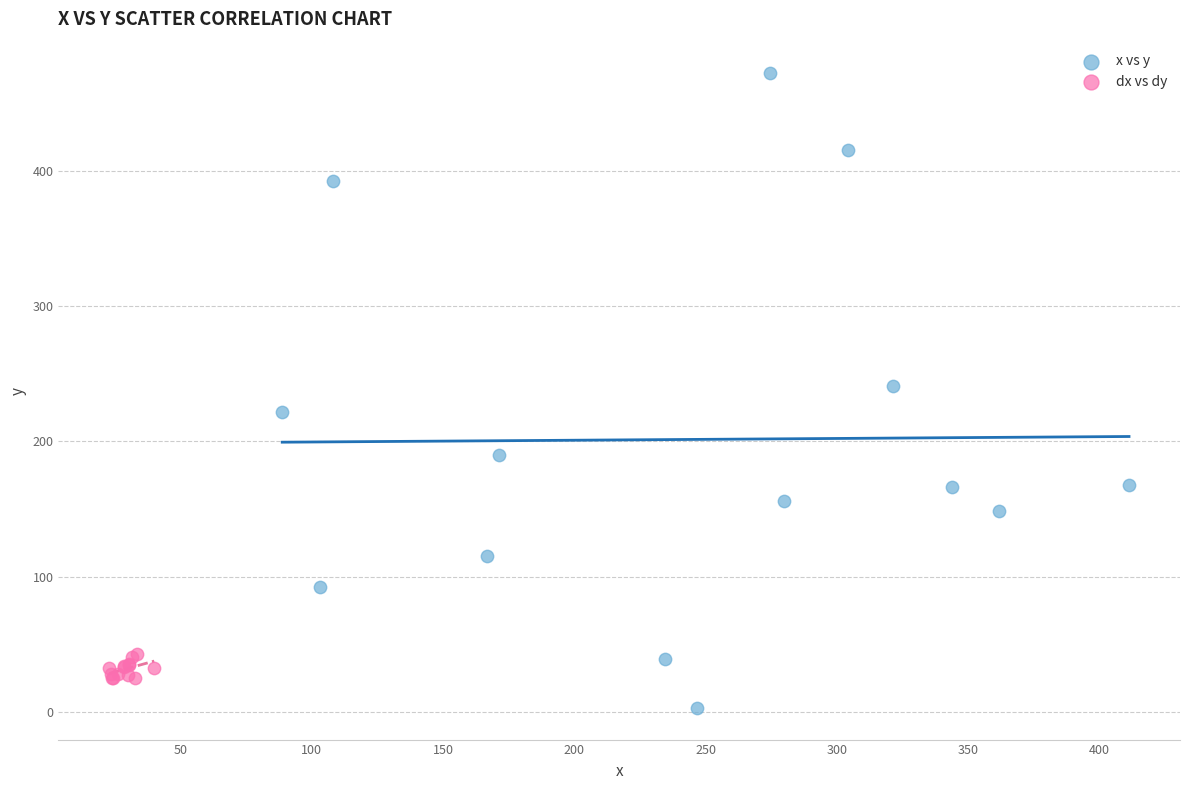

Which series has the widest spread of Y values?

x vs y